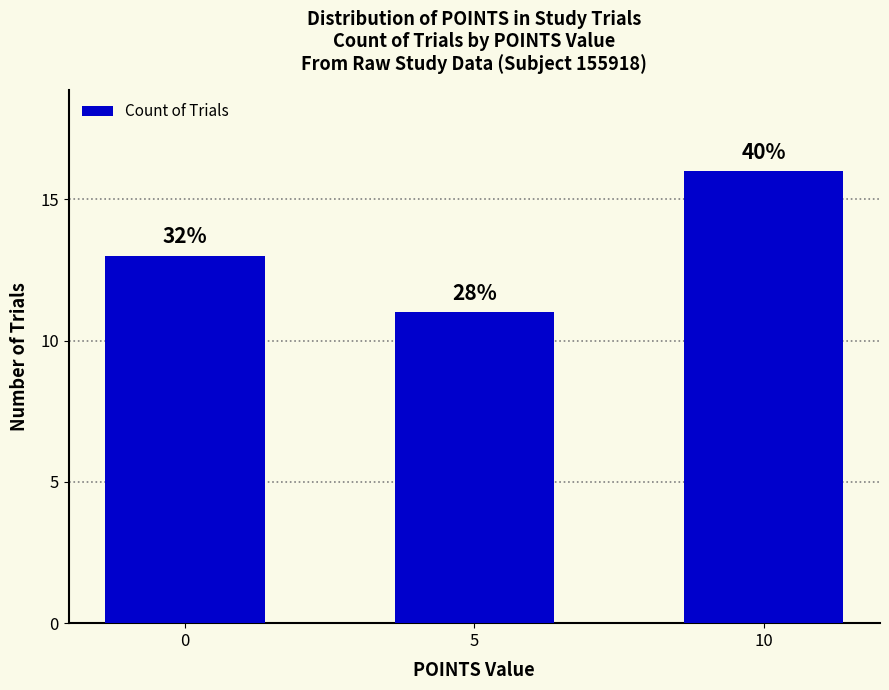

Which category has the highest value across all series?

10